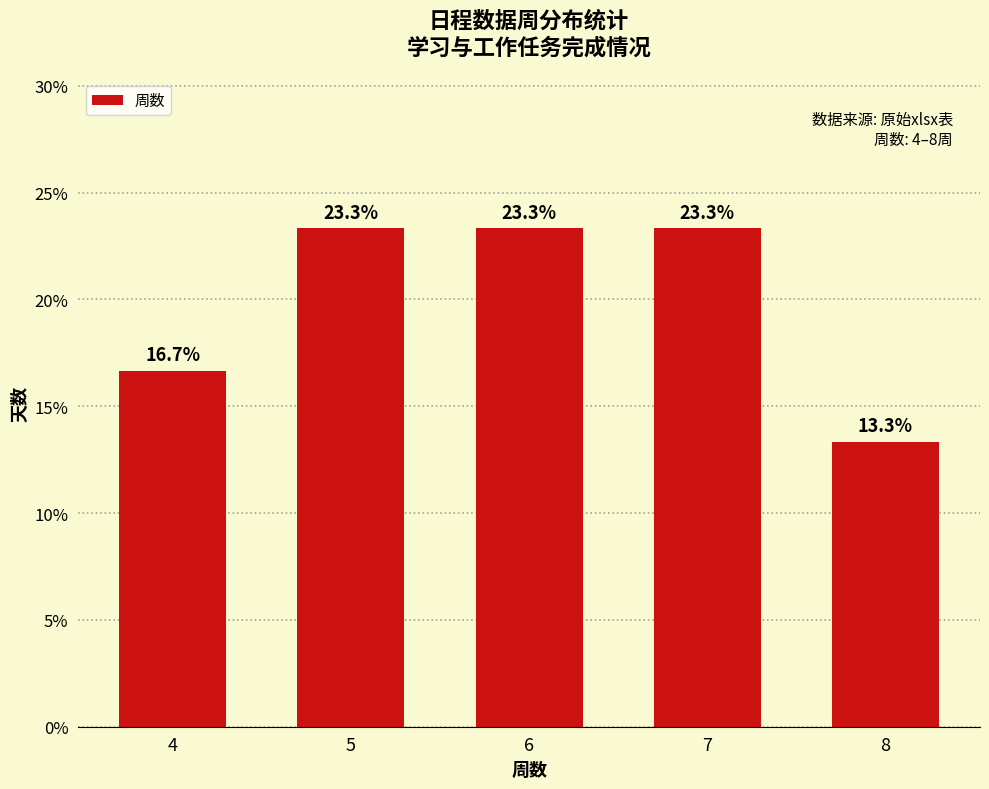

What is the change in value from 7 to 8?

-10.0